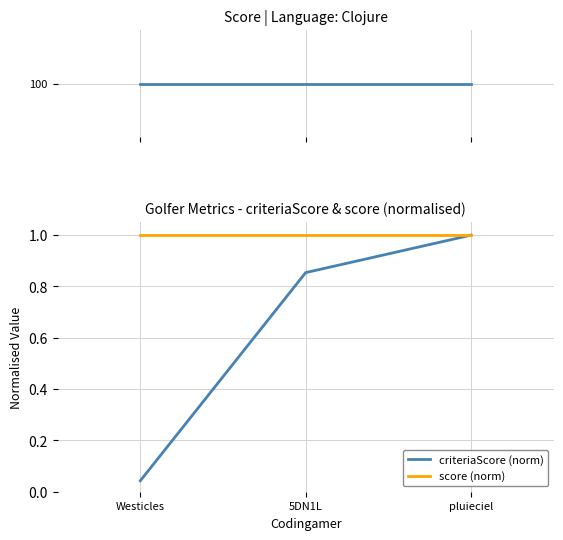

List the labels in order of score (norm) value, largest first.

Westicles, 5DN1L, pluieciel